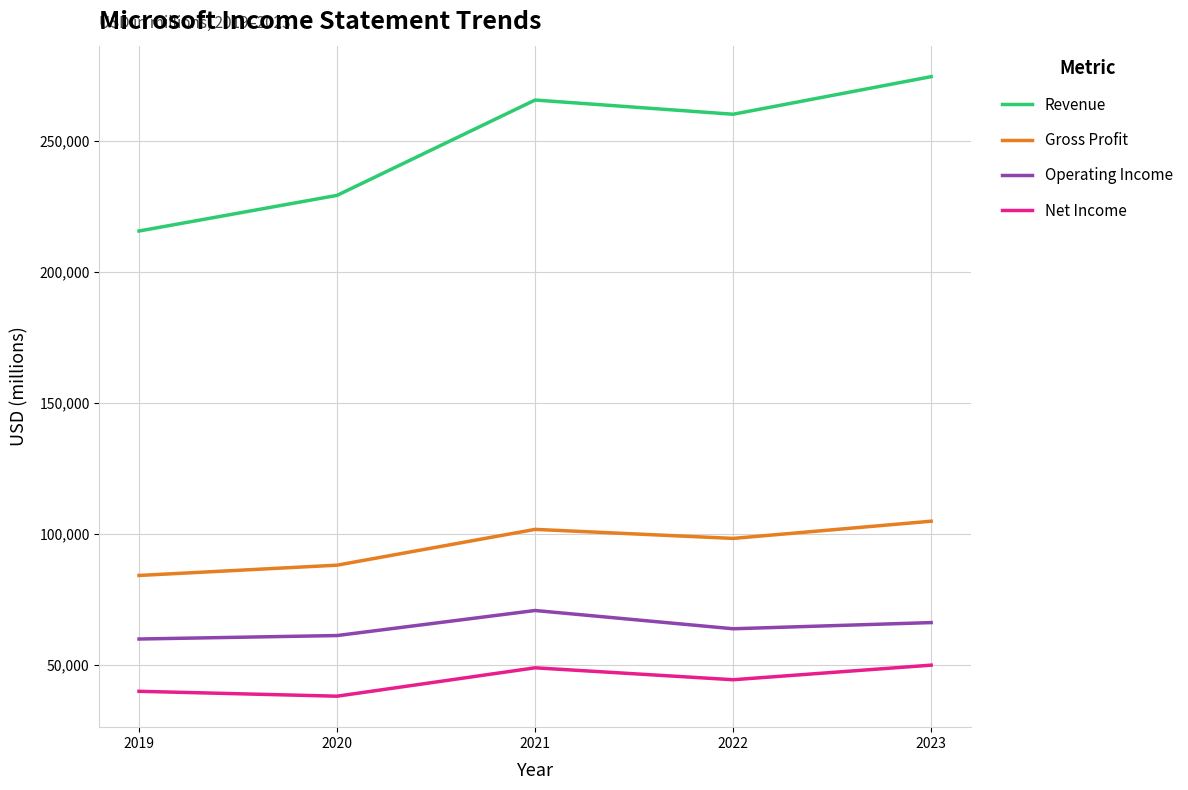

Does the chart have visible grid lines?

Yes